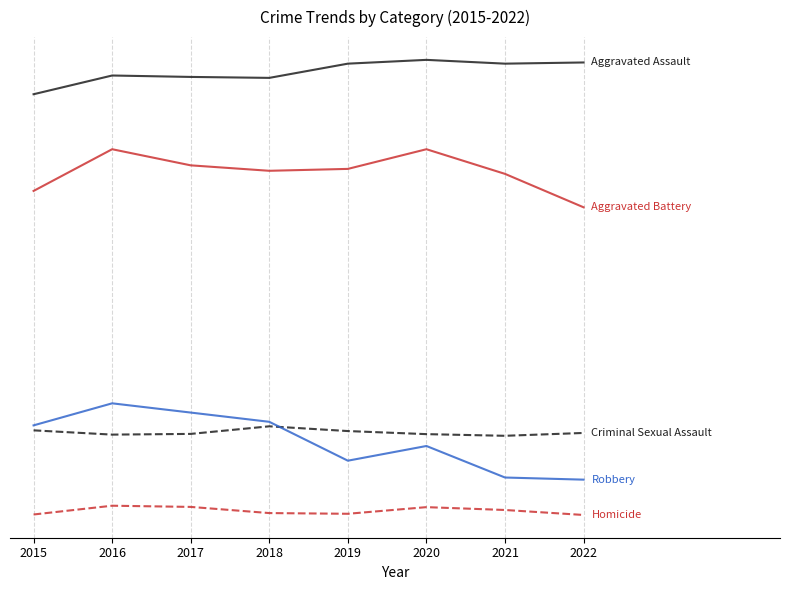

Is this an area chart (filled region under the line)?

No